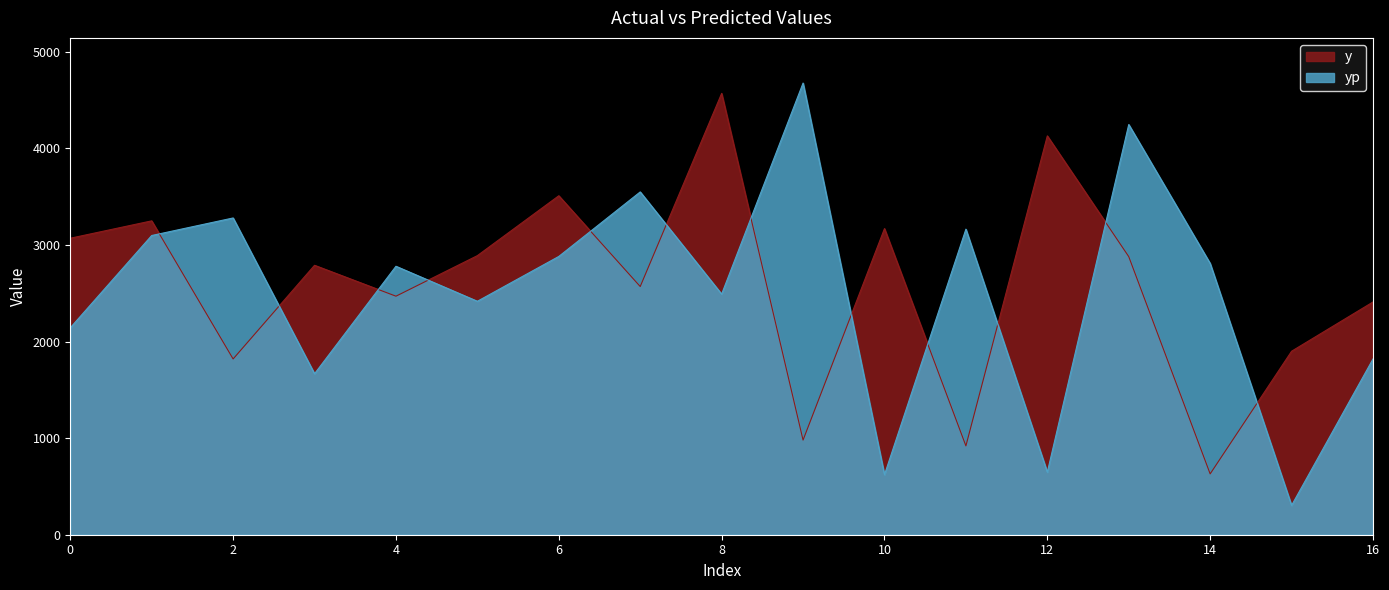

Which category has the highest value across all series?

9